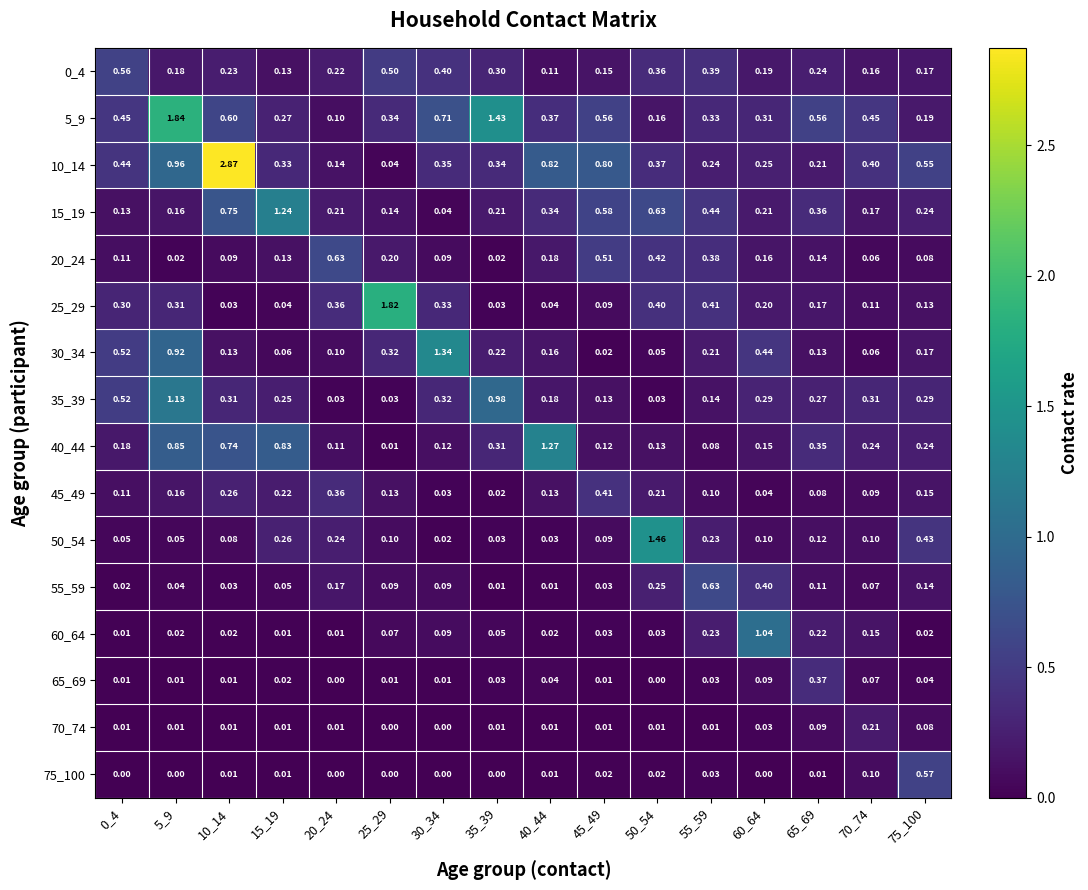

Is the value of 30_34 at 10_14 greater than the value of 10_14 at 20_24?

No